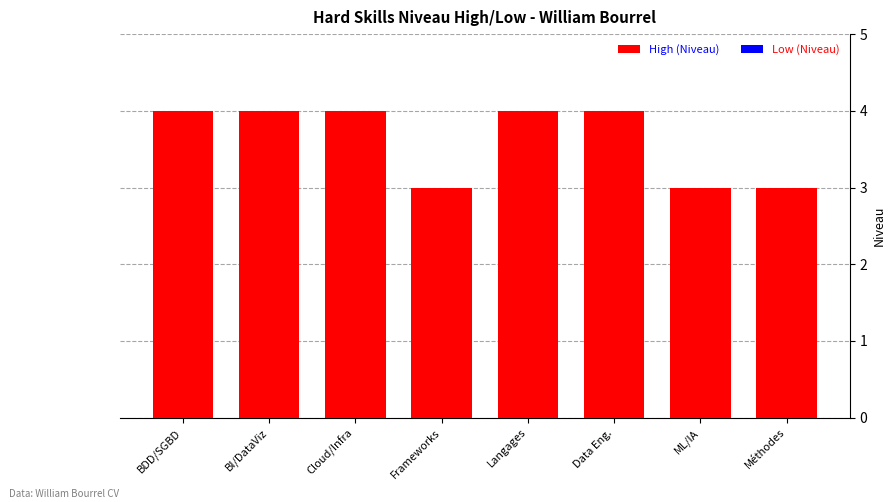

Reading left to right, list all the values displayed in this chart.

BDD/SGBD=4	BI/DataViz=4	Cloud/Infra=4	Frameworks=3	Langages=4	Data Eng.=4	ML/IA=3	Méthodes=3